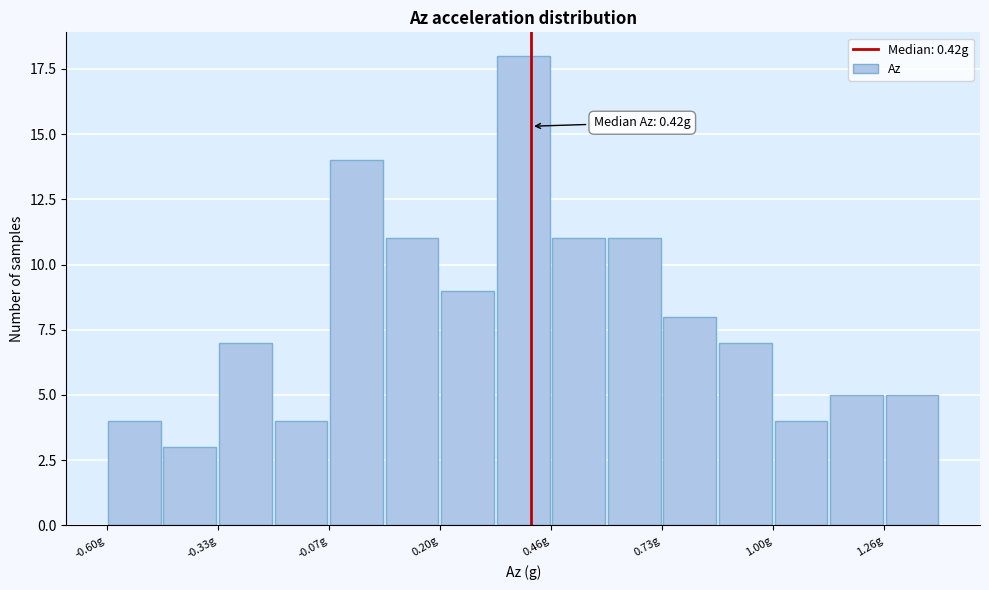

Around what value on the x-axis is the tallest bar? Give the approximate position of its centre, as read against the axis.

0.40